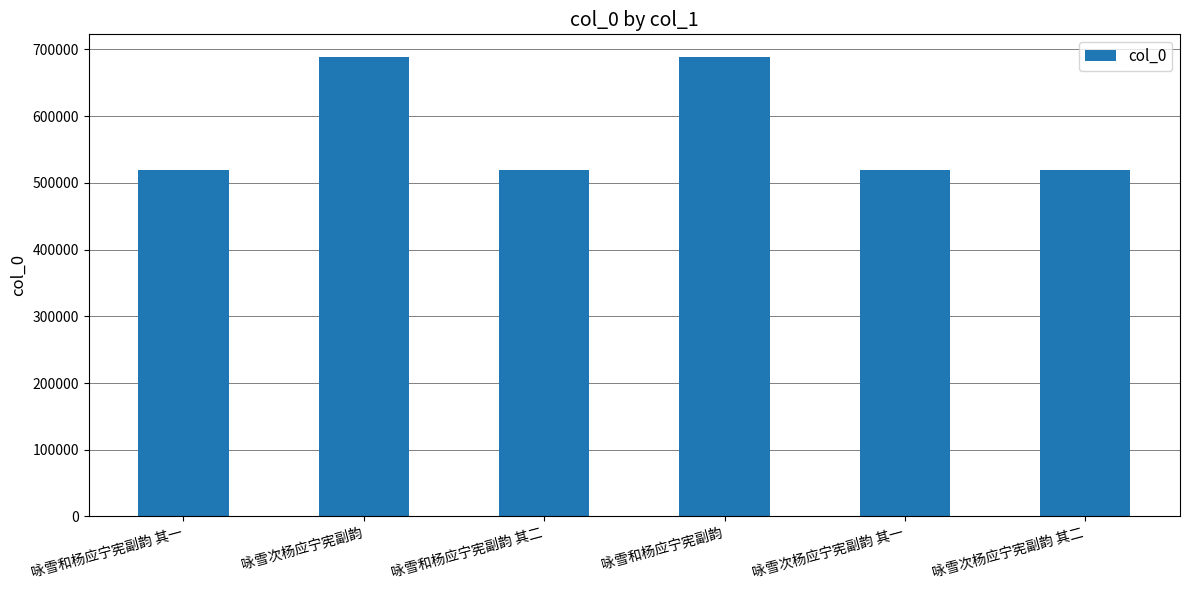

Between 咏雪和杨应宁宪副韵 and 咏雪次杨应宁宪副韵 其二, which is larger?

咏雪和杨应宁宪副韵